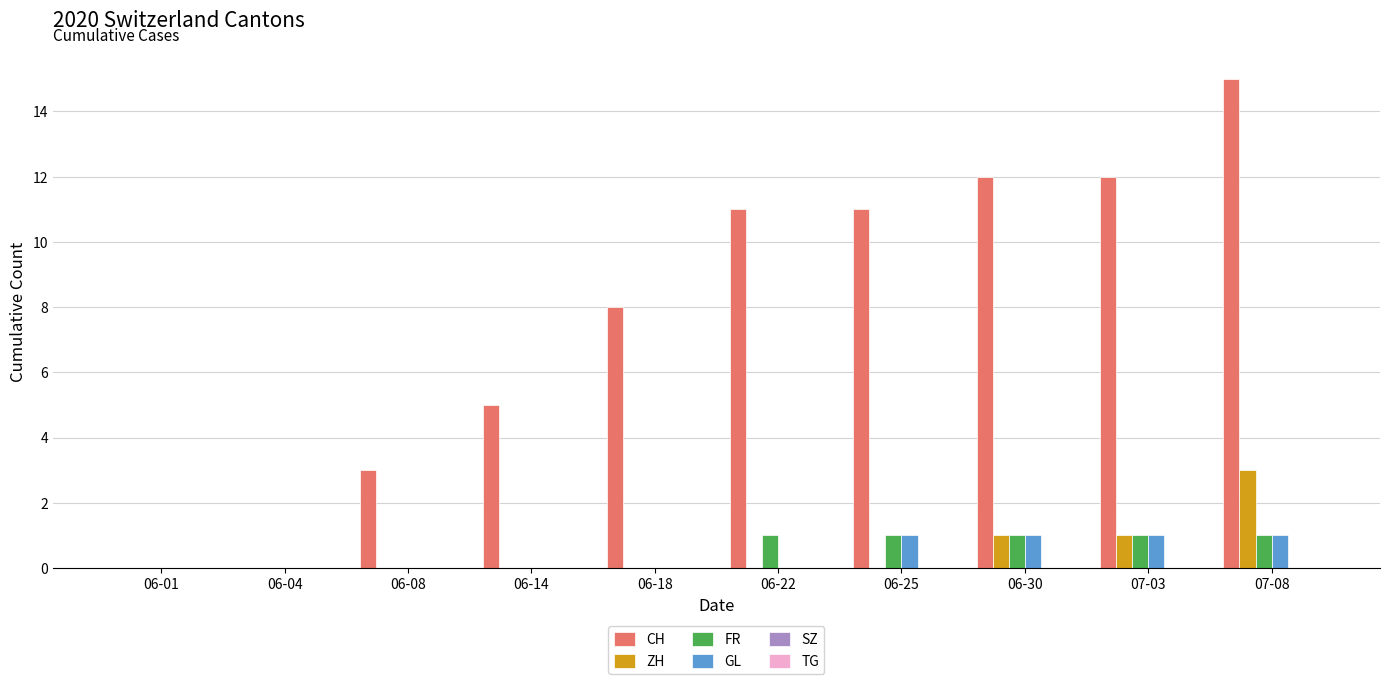

Which series has the largest range (max minus min)?

CH